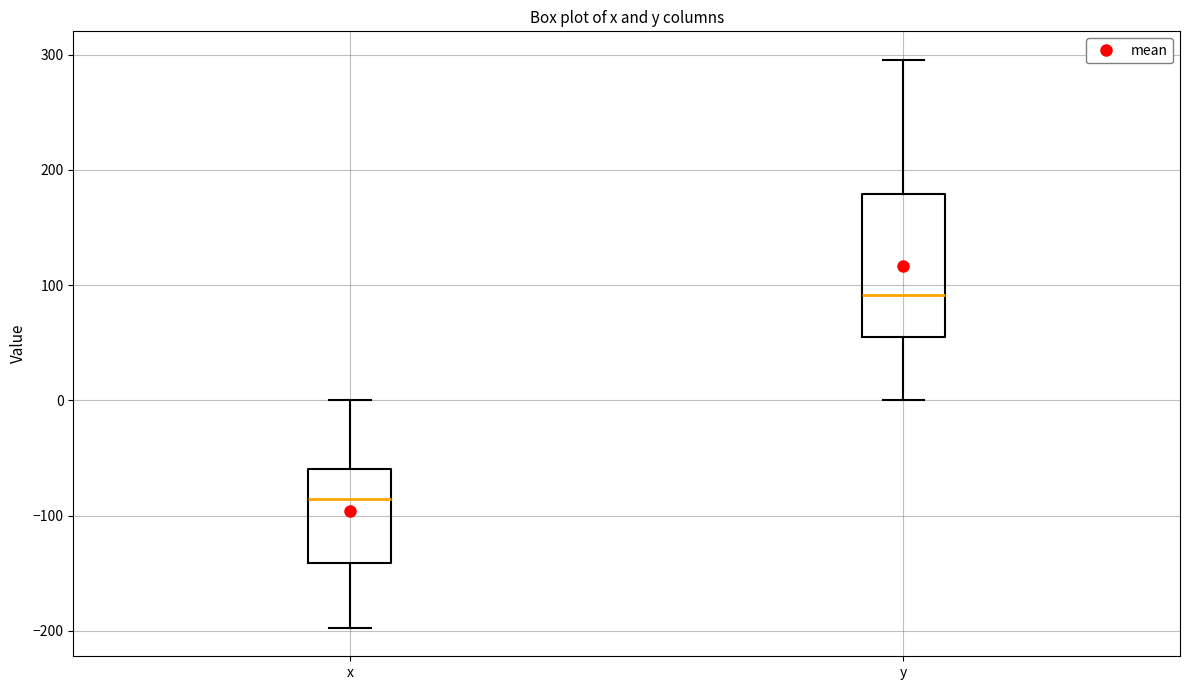

Where does the lower whisker of the box for x end on the y-axis? The values are not printed on the chart, so give them approximately, as read against the axis.

-200